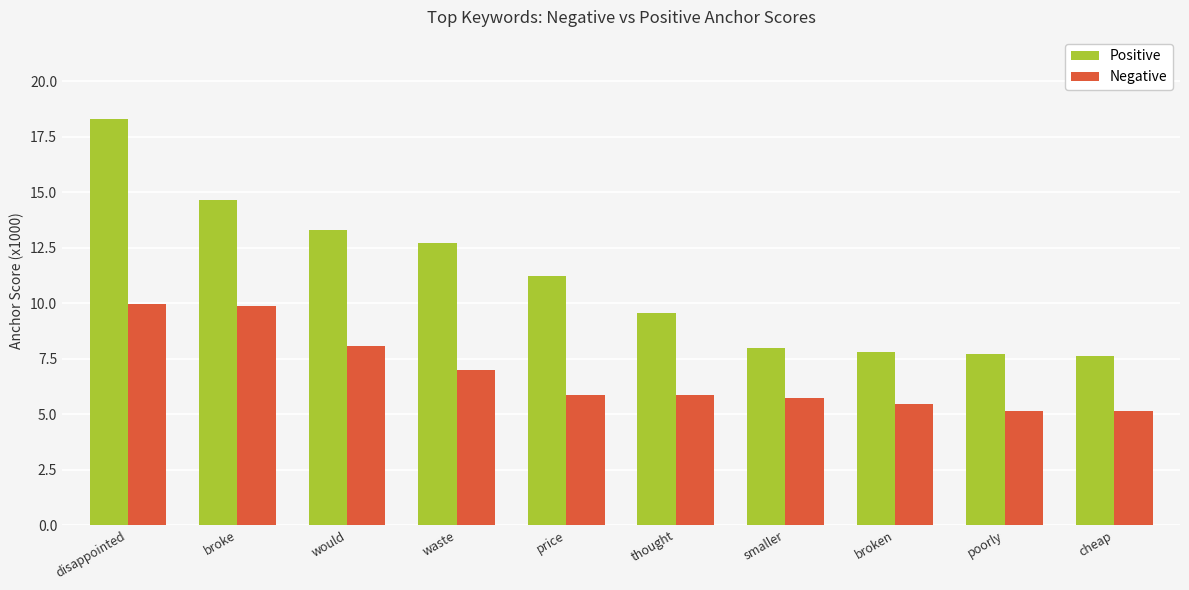

What is the minimum value shown in the chart?

5.1